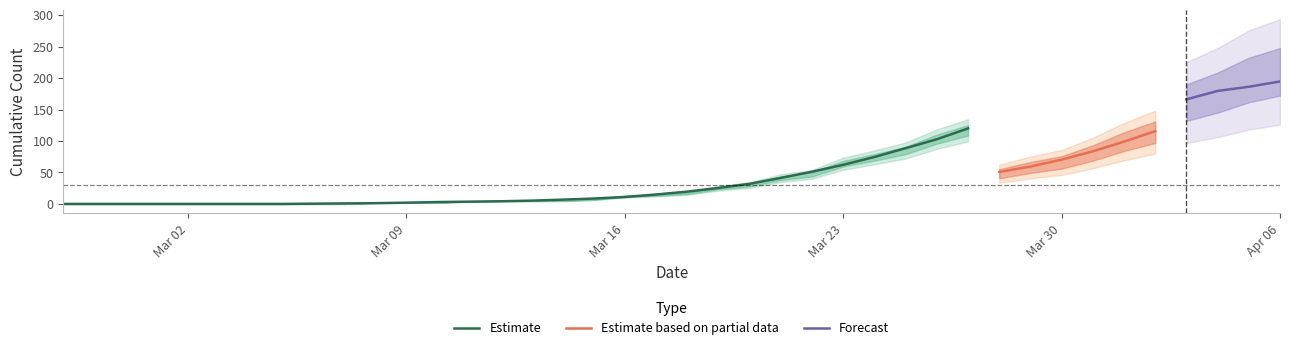

How many data points does each series have?

40